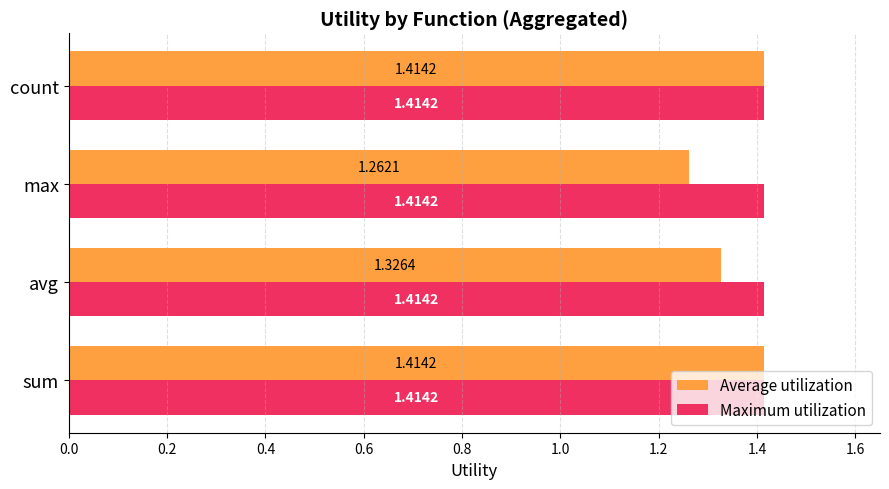

List the series in order of their overall mean, lowest first.

Average utilization, Maximum utilization